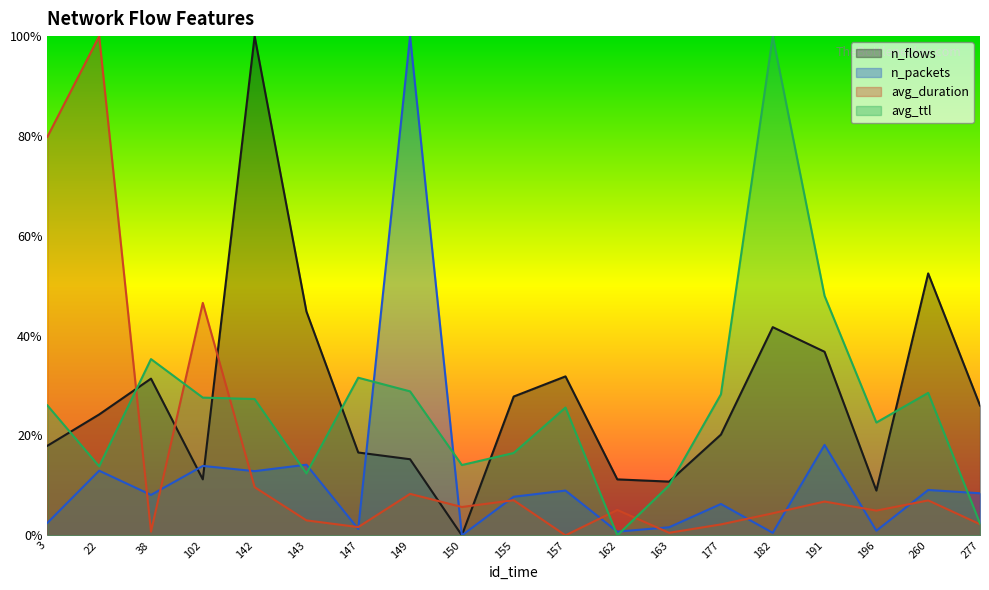

At how many categories does at least one series exceed 0?

19